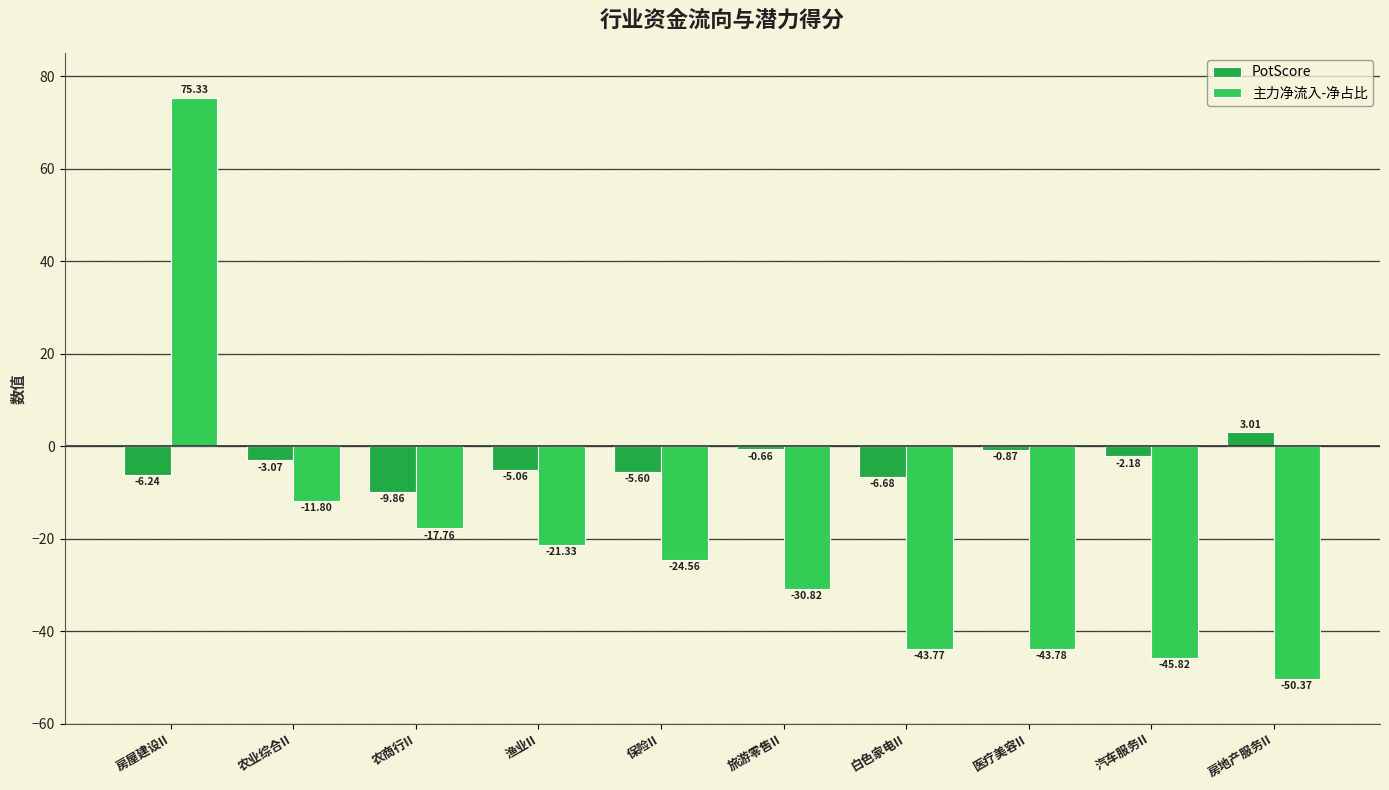

What is the label of the 6th bar from the left?

旅游零售II